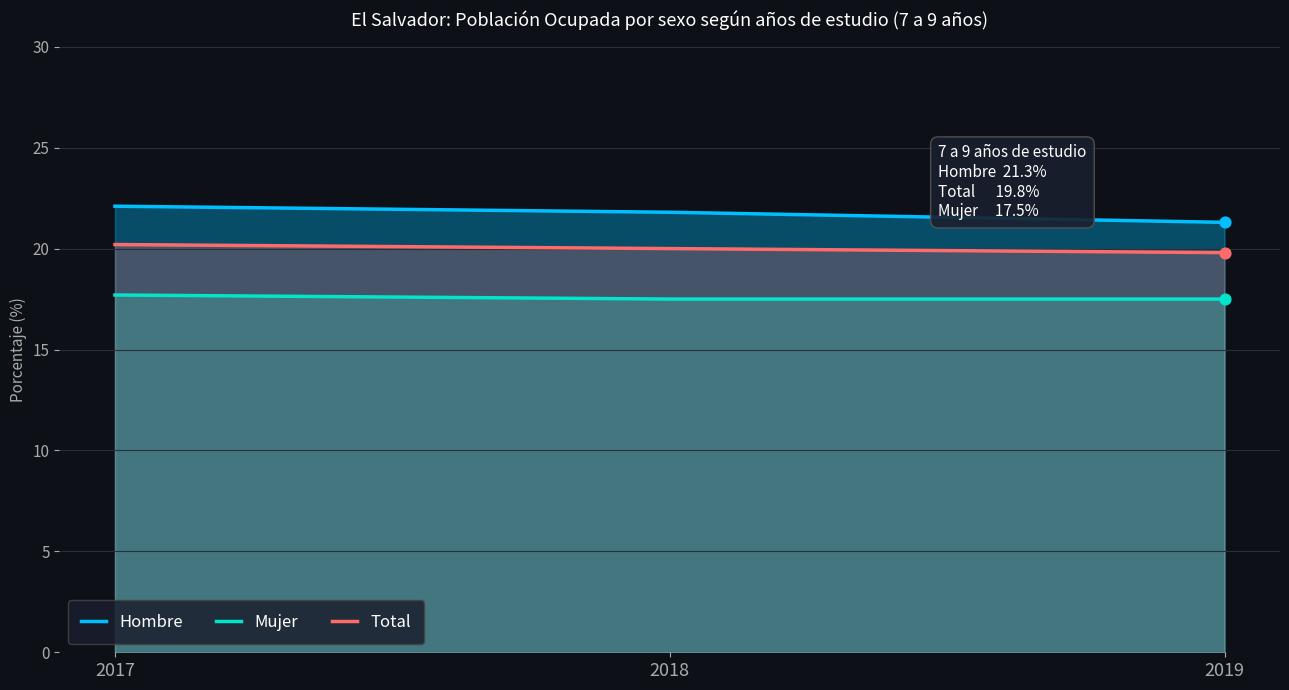

What is the total value across all series at 2018?

59.3